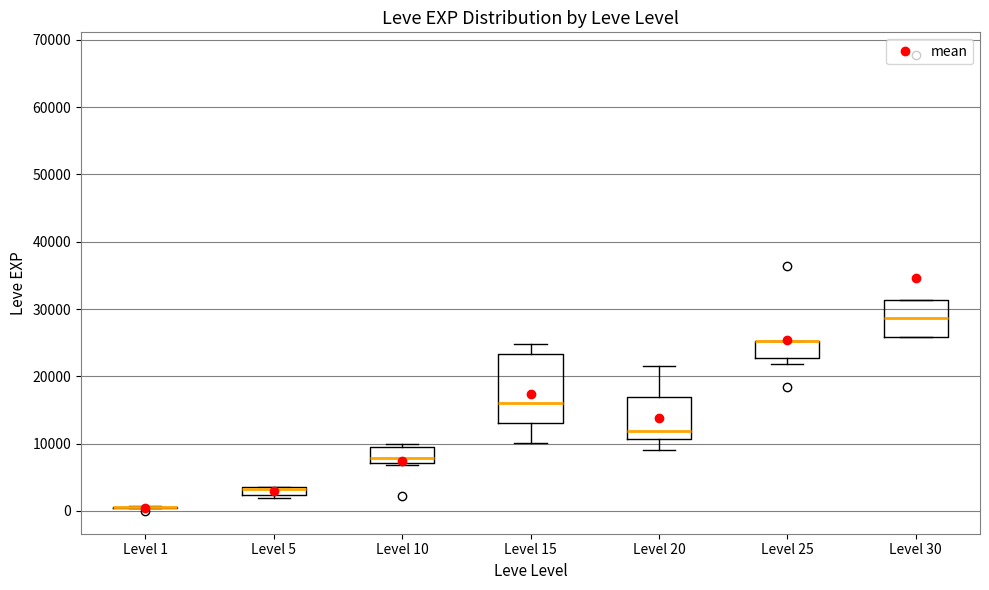

Comparing the boxes themselves (not the whiskers), which one is the tallest?

Level 15